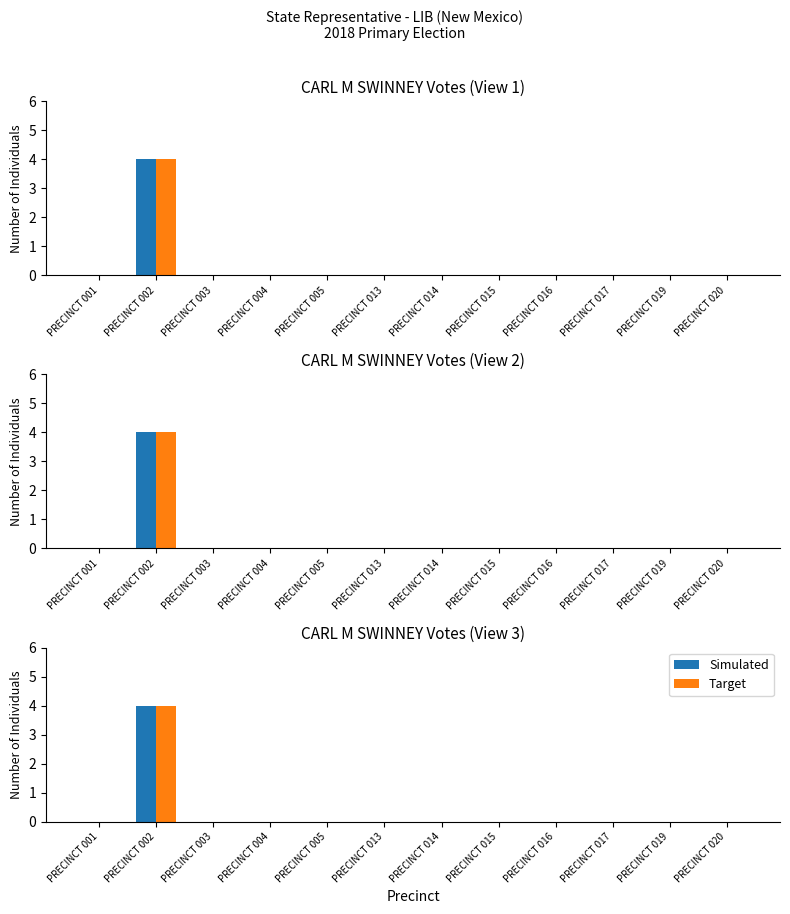

What is the maximum value for Simulated?

4